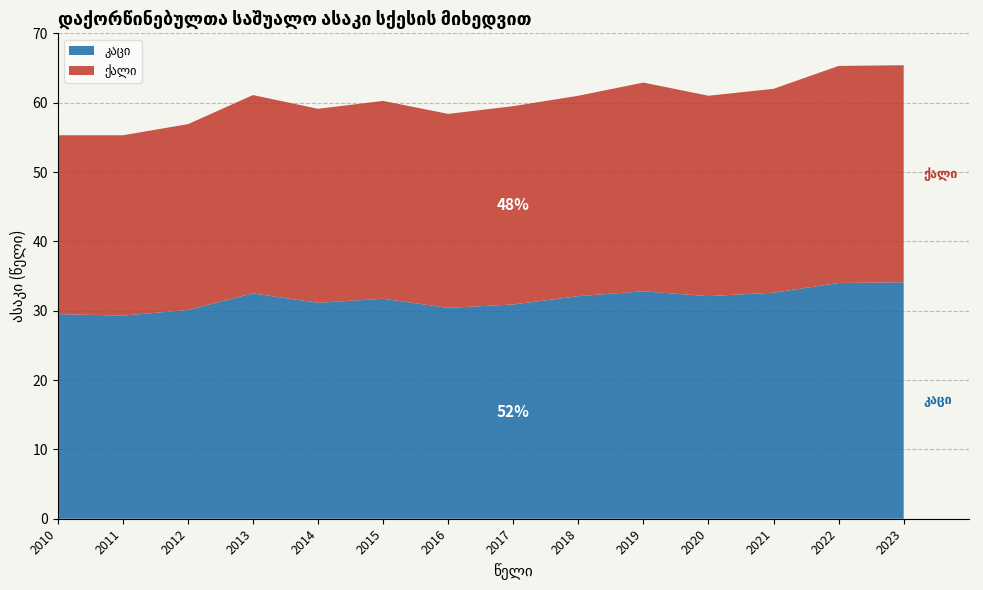

Reading left to right, what are all the values shown in this chart?

კაცი: 29.5	29.3	30.1	32.5	31.1	31.7	30.4	30.9	32.1	32.8	32.1	32.6	34.0	34.1
ქალი: 25.8	26.0	26.8	28.6	28.0	28.5	28.0	28.6	28.9	30.1	28.9	29.4	31.3	31.3